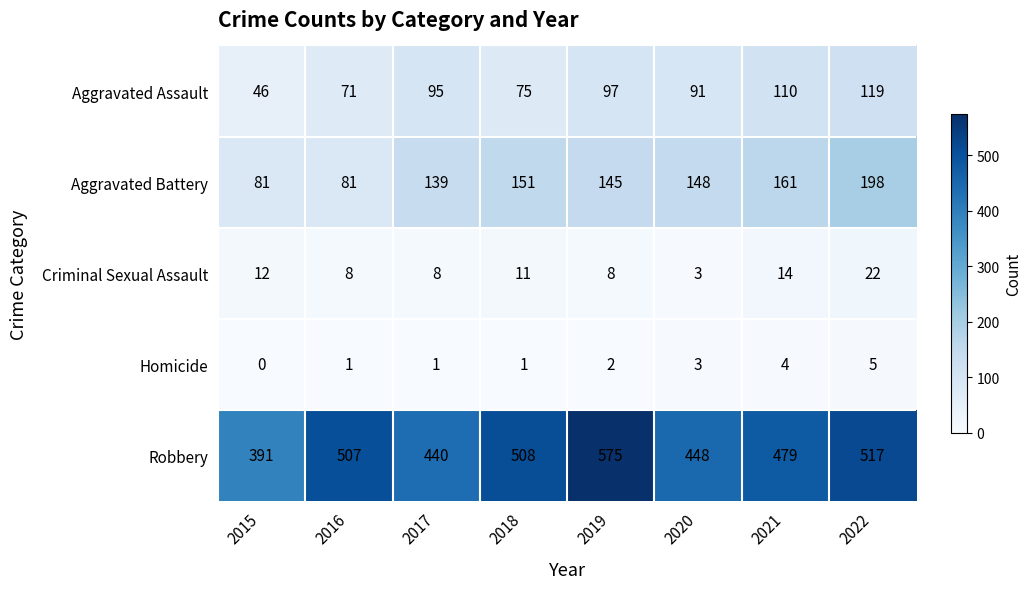

What is the greatest value displayed?

575